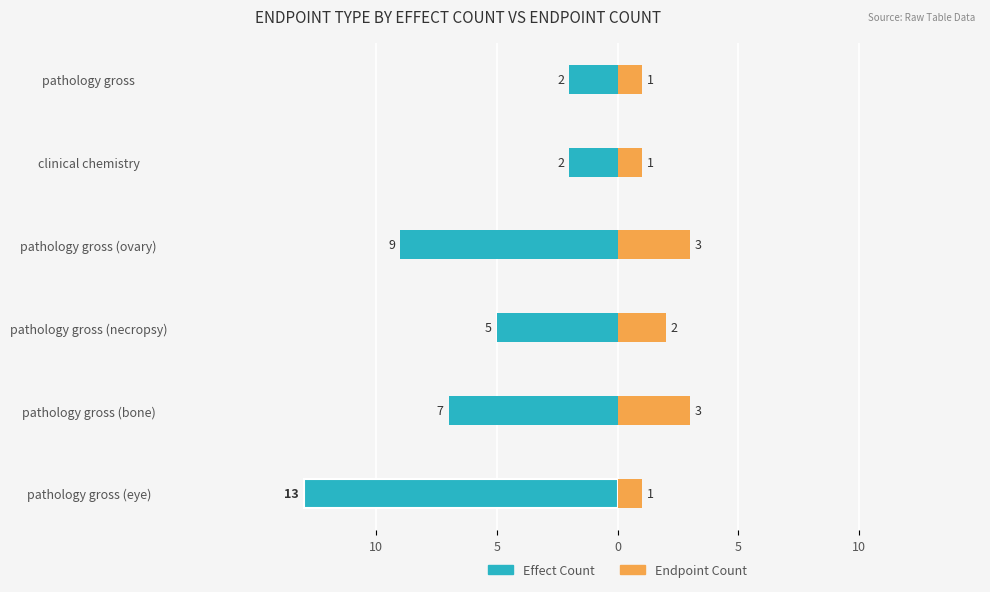

Does the chart contain stacked bars?

No